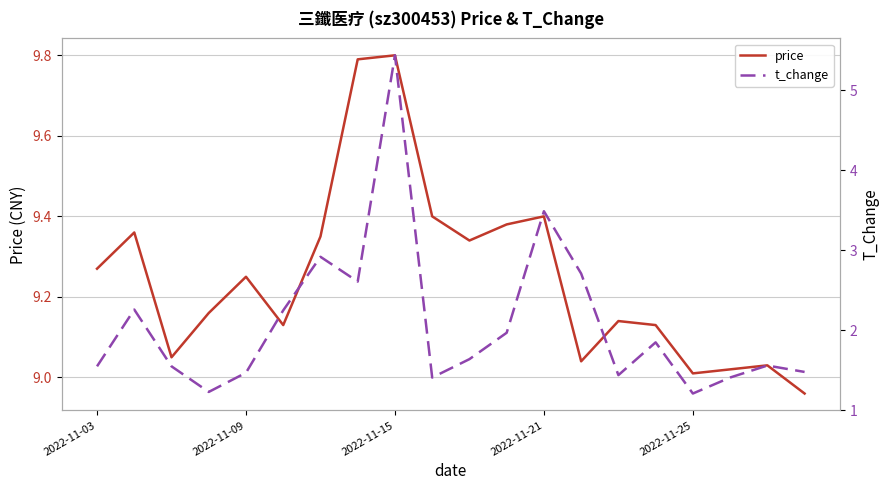

Is it true that price equals 16.6 at 2022-11-09?

False